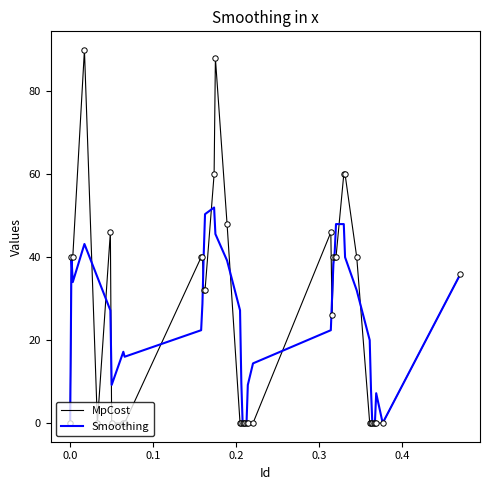

What is the highest value of the Smoothing series?

52.0